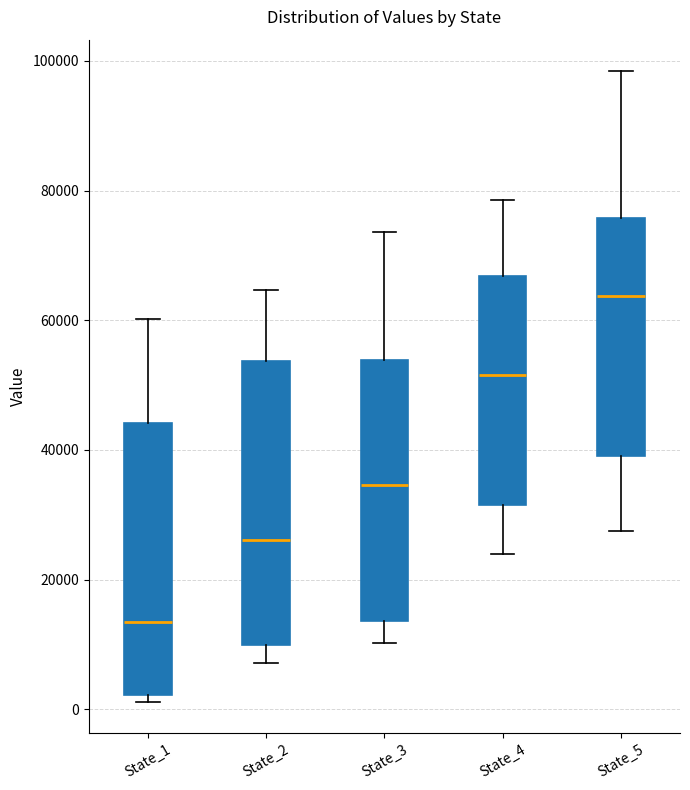

Reading left to right, read every box against the y-axis: the position of its median line, the range the box covers, and the ends of its whiskers. The values are not printed on the chart, so give them approximately, as read against the axis.

State_1: median 14000, box 2000 to 44000, whiskers 2000 (just below the box's lower edge) to 60000
State_2: median 26000, box 10000 to 54000, whiskers 8000 to 64000
State_3: median 34000, box 14000 to 54000, whiskers 10000 to 74000
State_4: median 52000, box 32000 to 66000, whiskers 24000 to 78000
State_5: median 64000, box 40000 to 76000, whiskers 28000 to 98000